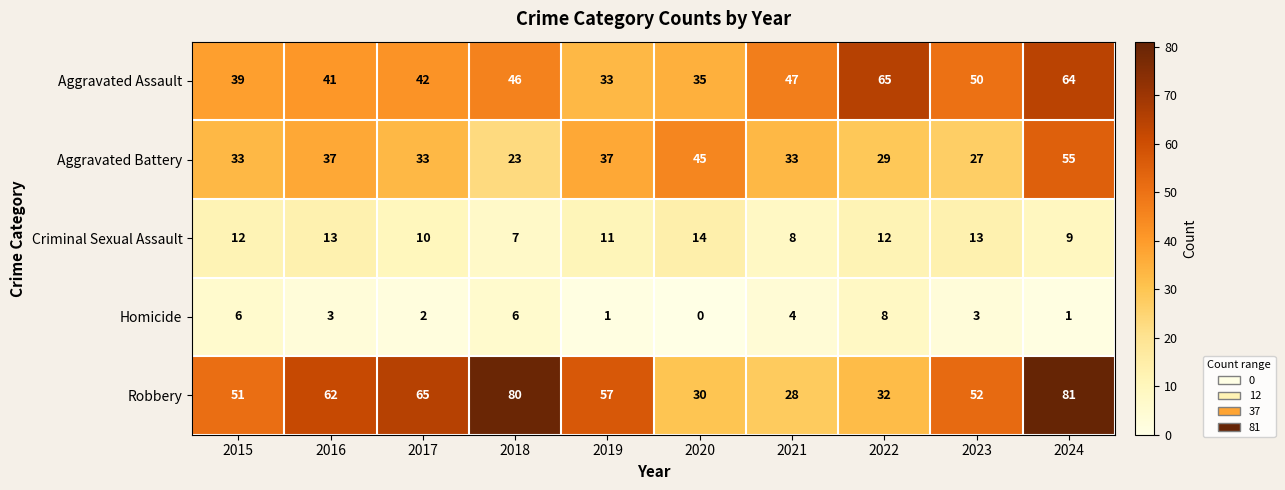

How many data points in Aggravated Battery are less than 33?

3